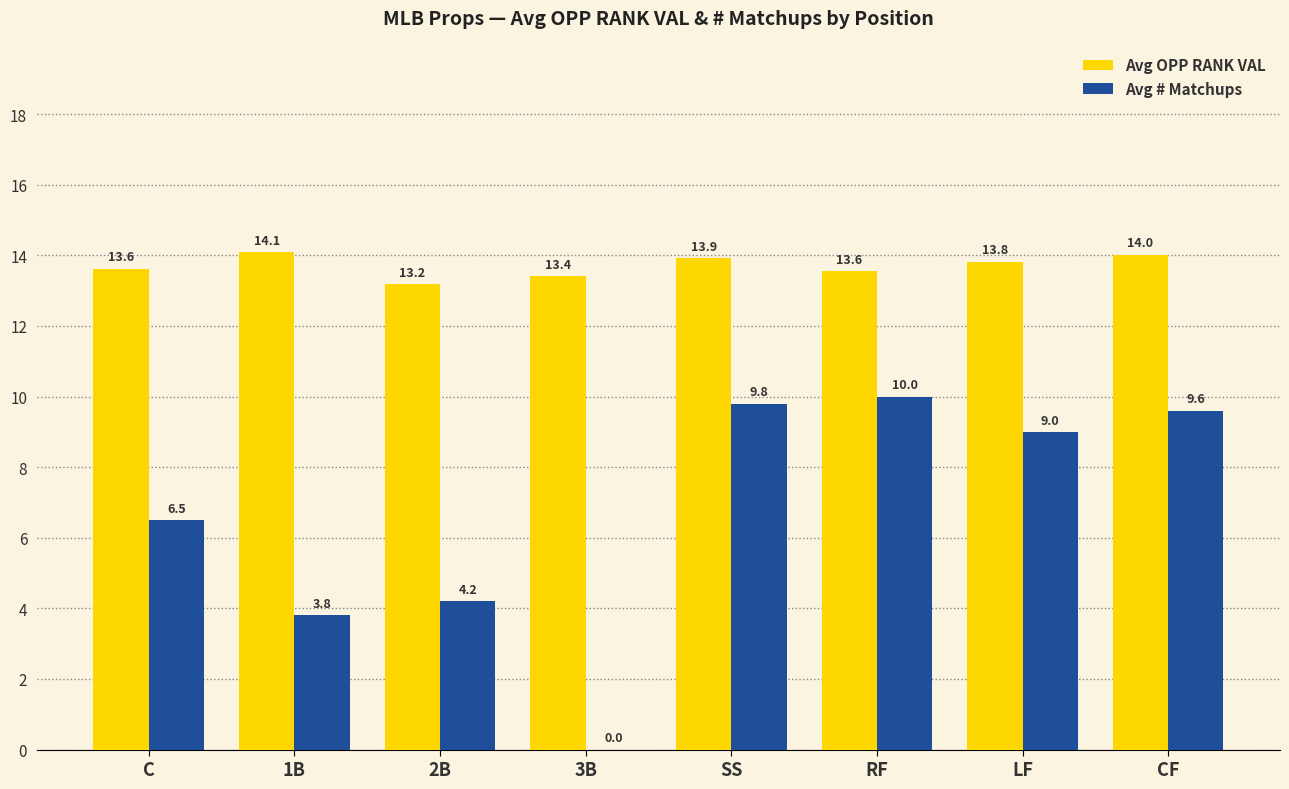

Reading left to right, what are all the values shown in this chart?

Avg OPP RANK VAL: 13.6	14.1	13.2	13.4	13.9	13.6	13.8	14.0
Avg # Matchups: 6.5	3.8	4.2	0.0	9.8	10.0	9.0	9.6